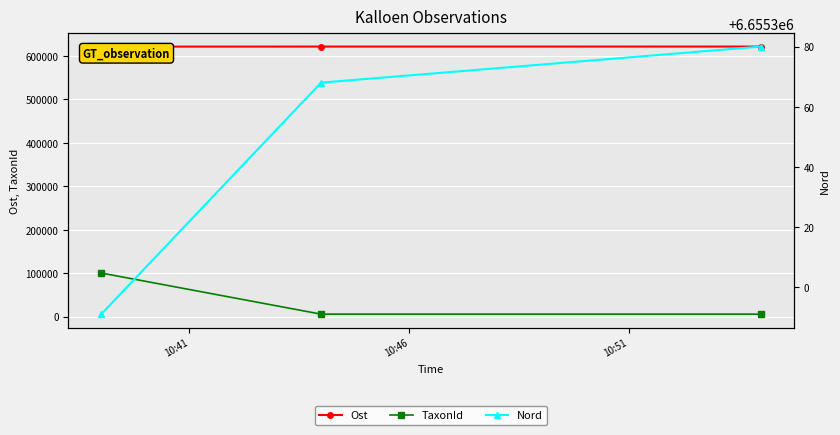

What is the average value of the Nord series?

6655346